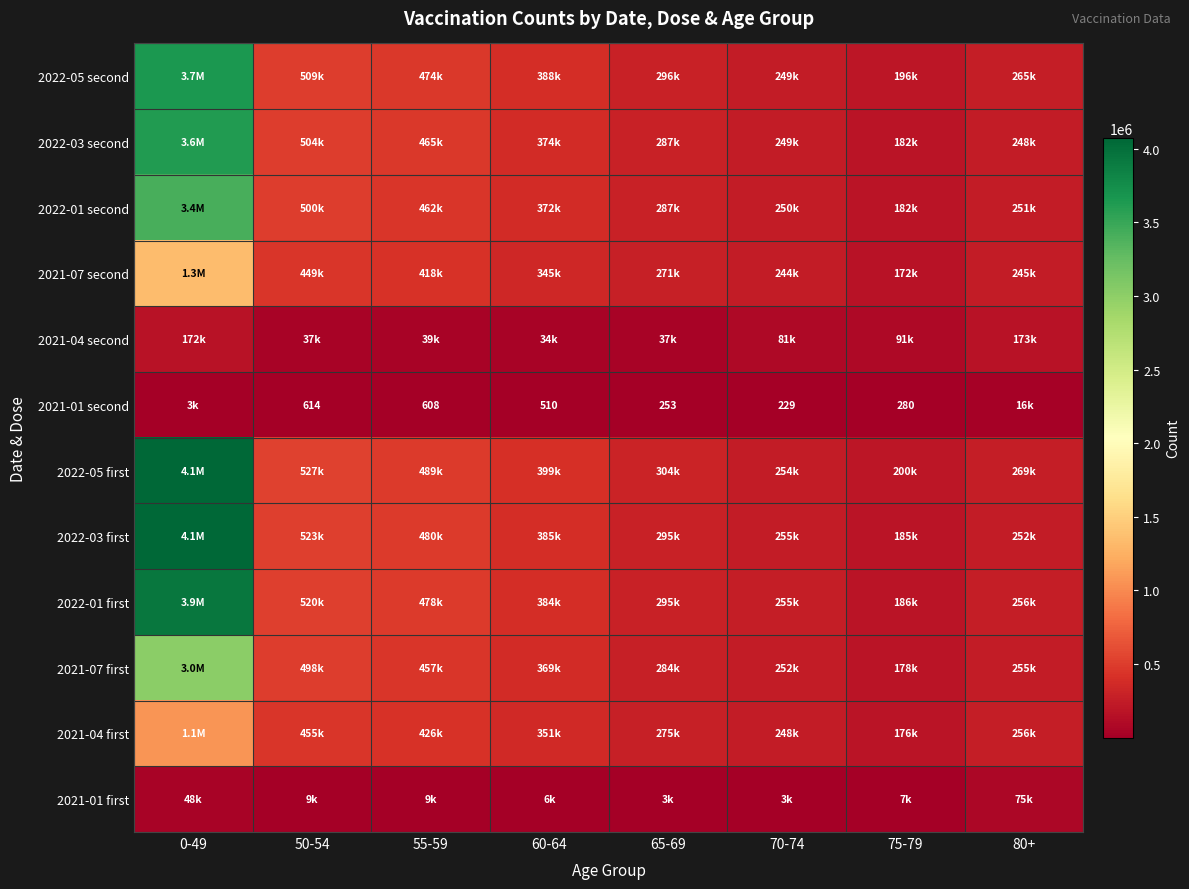

At which category does the chart reach its minimum across all series?

70-74